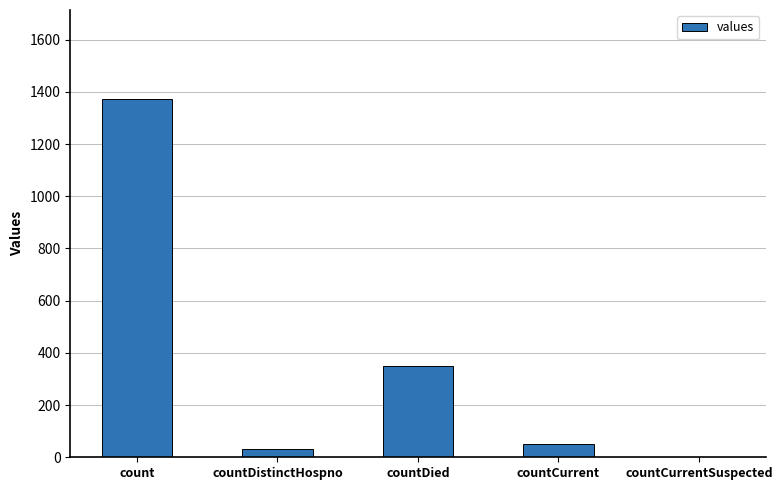

Reading left to right, transcribe all the data shown in this chart.

count=1371	countDistinctHospno=33	countDied=349	countCurrent=52	countCurrentSuspected=0